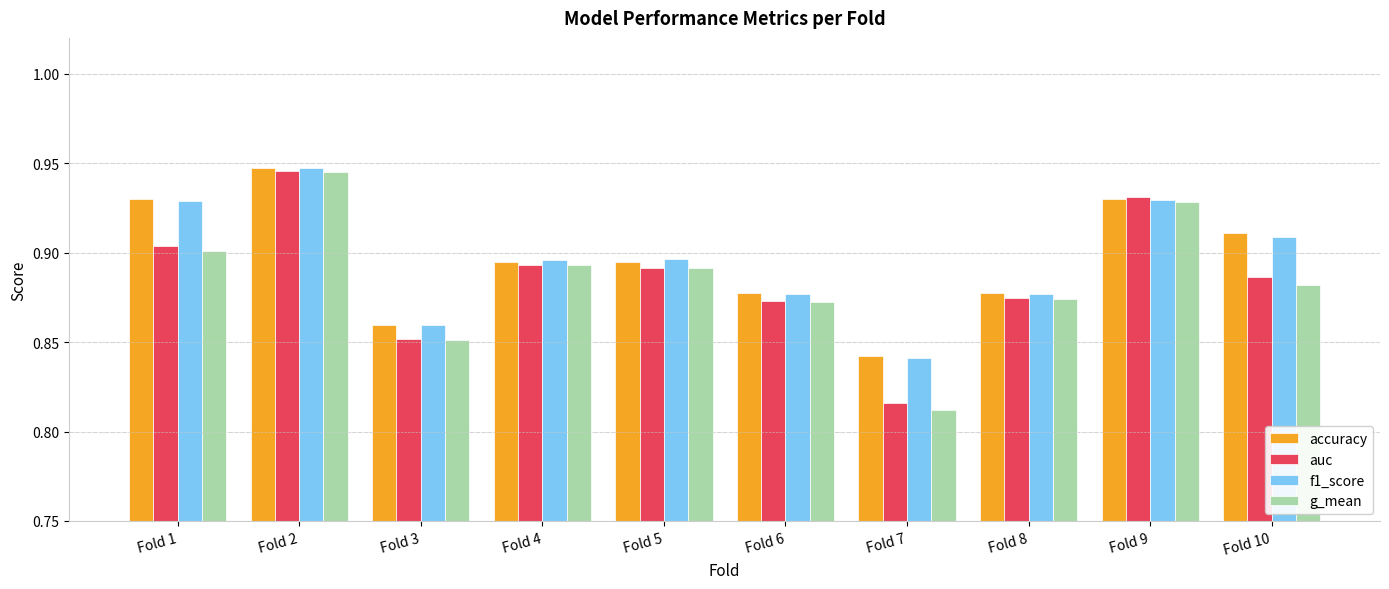

At how many categories does at least one series exceed 0?

10